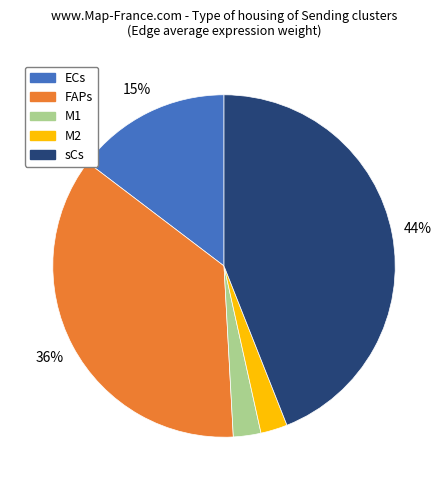

Do ECs and M2 together represent more than half of the pie?

No